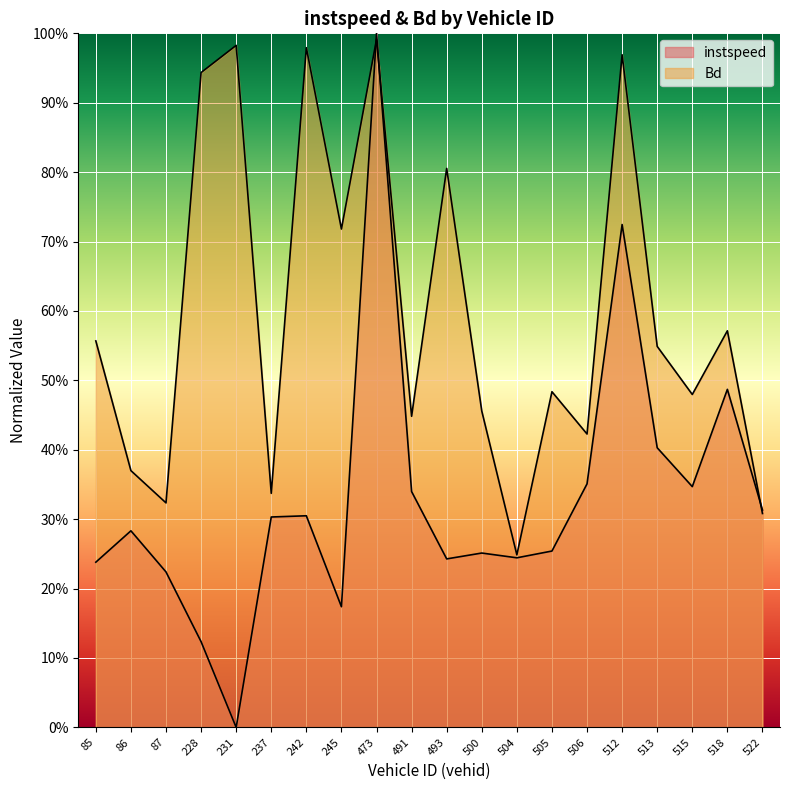

Which has a higher value, 515.0 or 85.0?

515.0